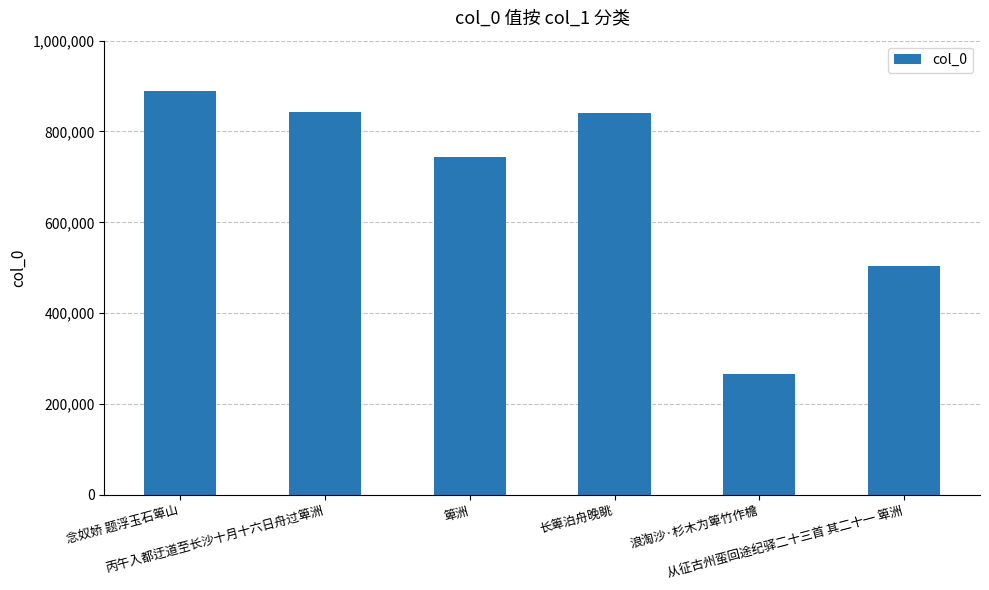

True or false: the data shows 498902 at 箄洲.

False